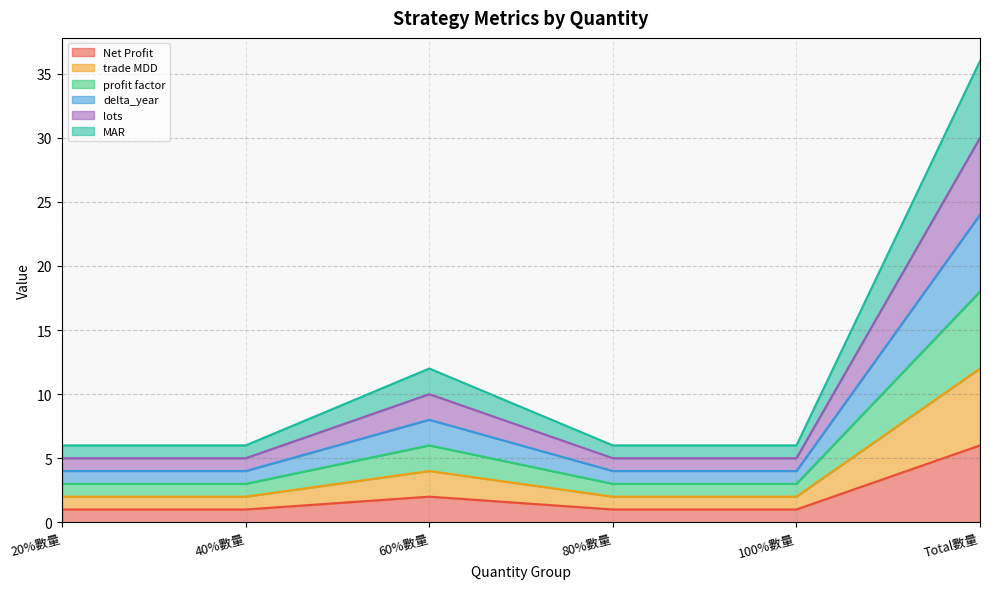

How many interior local peaks does the MAR series have?

1